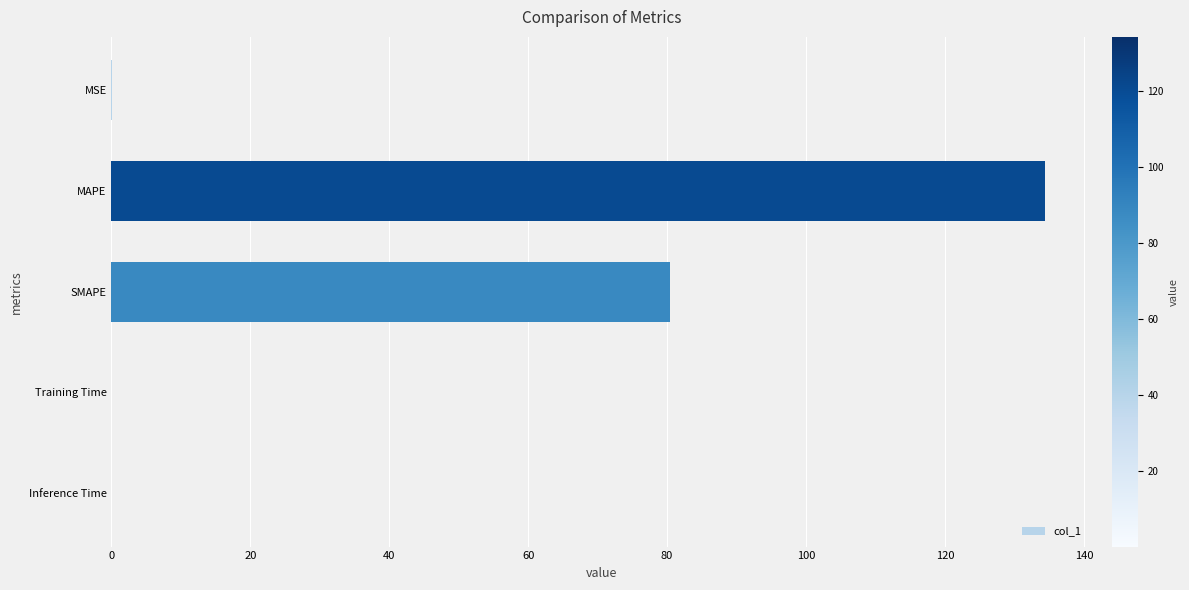

What is the sum of all values?

214.8